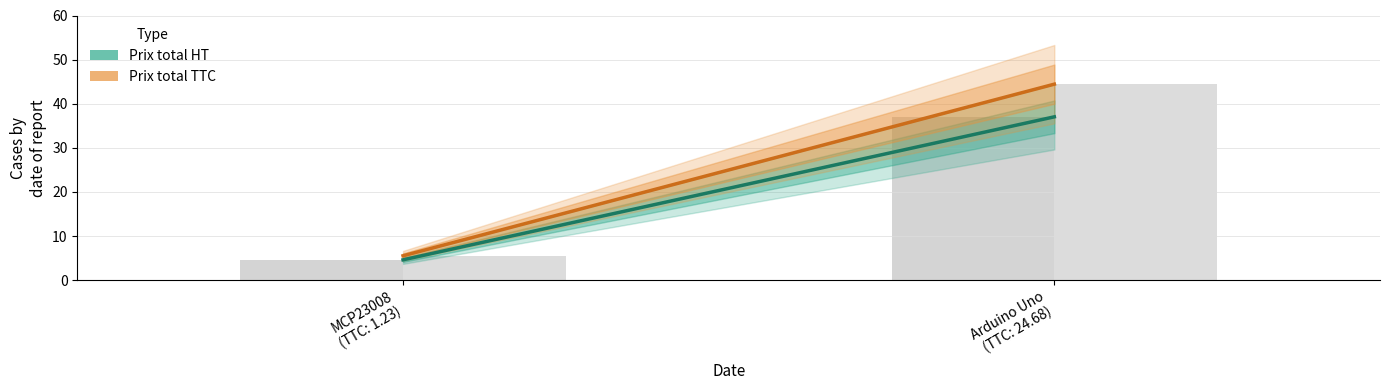

What is the difference between the maximum and minimum values in the Prix total TTC series?

38.9